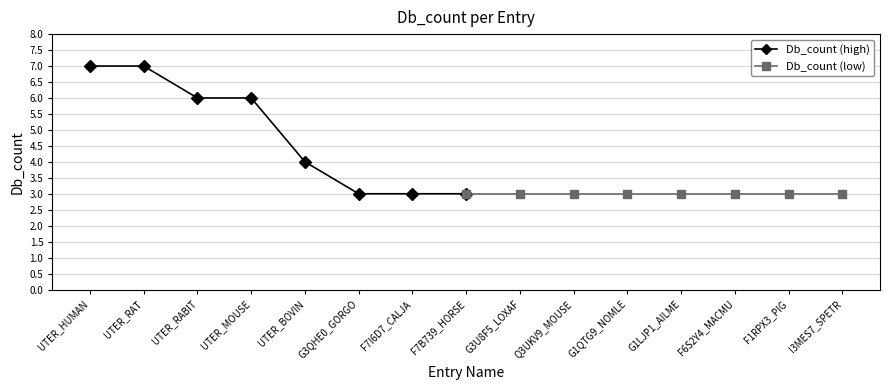

The value of Db_count (high) at F7I6D7_CALJA is 3. True or false?

True